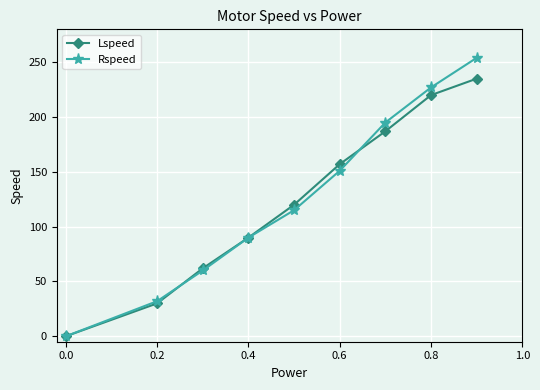

True or false: Rspeed and Lspeed cross at least once.

True